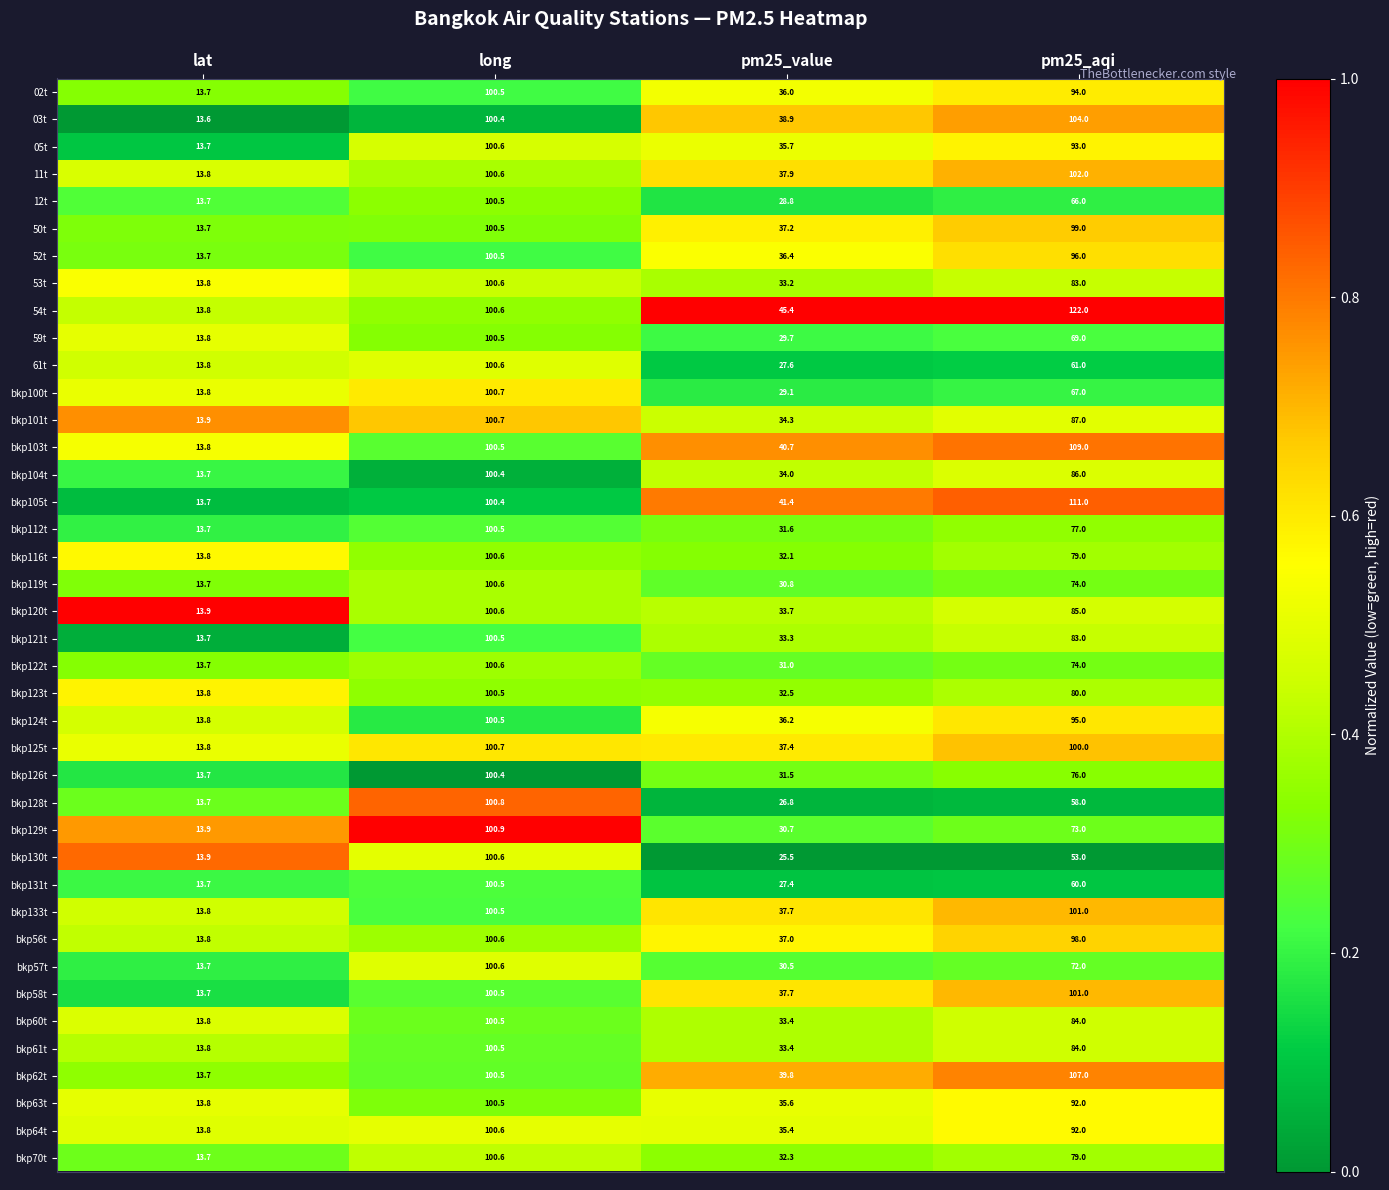

Between lat and pm25_value, which series saw the biggest shift?

54t